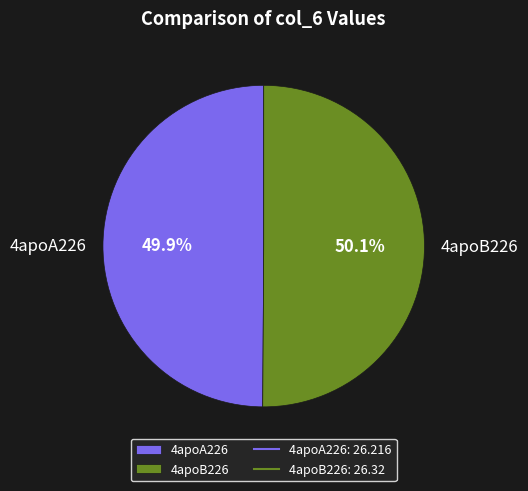

Combined, what portion of the pie is 4apoB226 and 4apoA226?

100.0%